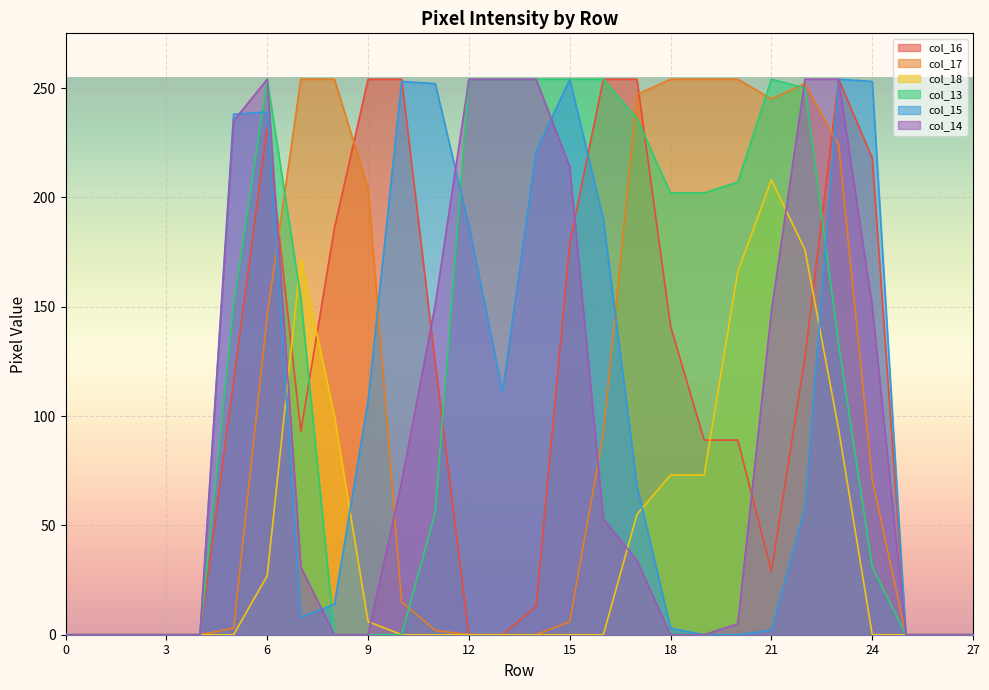

Which series has the largest range (max minus min)?

col_16